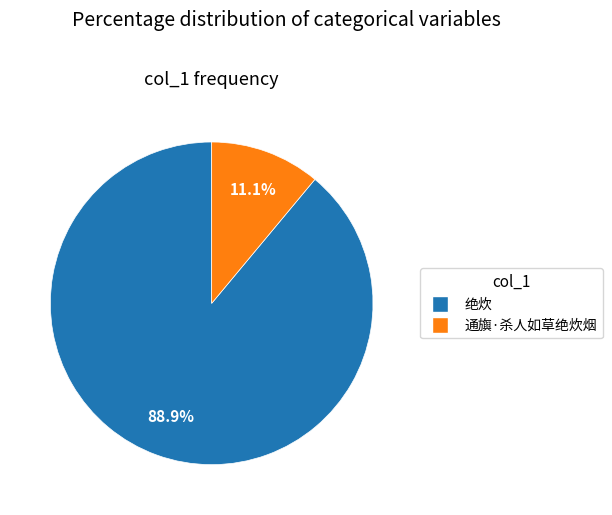

Is the sum of 通旟·杀人如草绝炊烟 and 绝炊 greater than half?

Yes